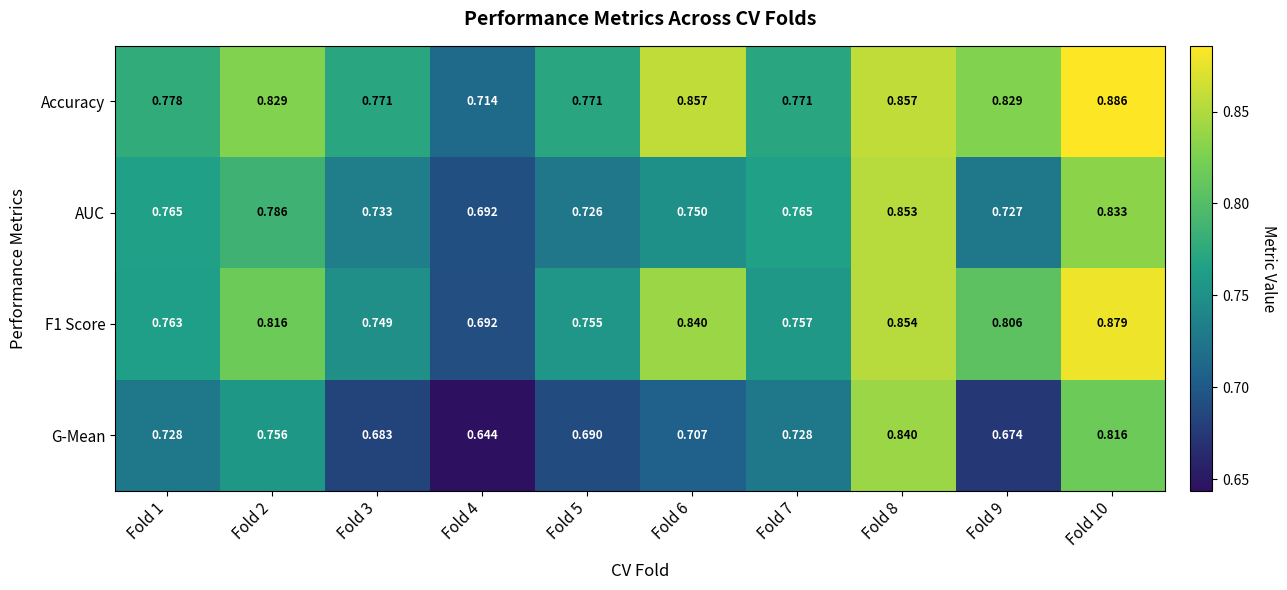

Which series has the largest range (max minus min)?

G-Mean